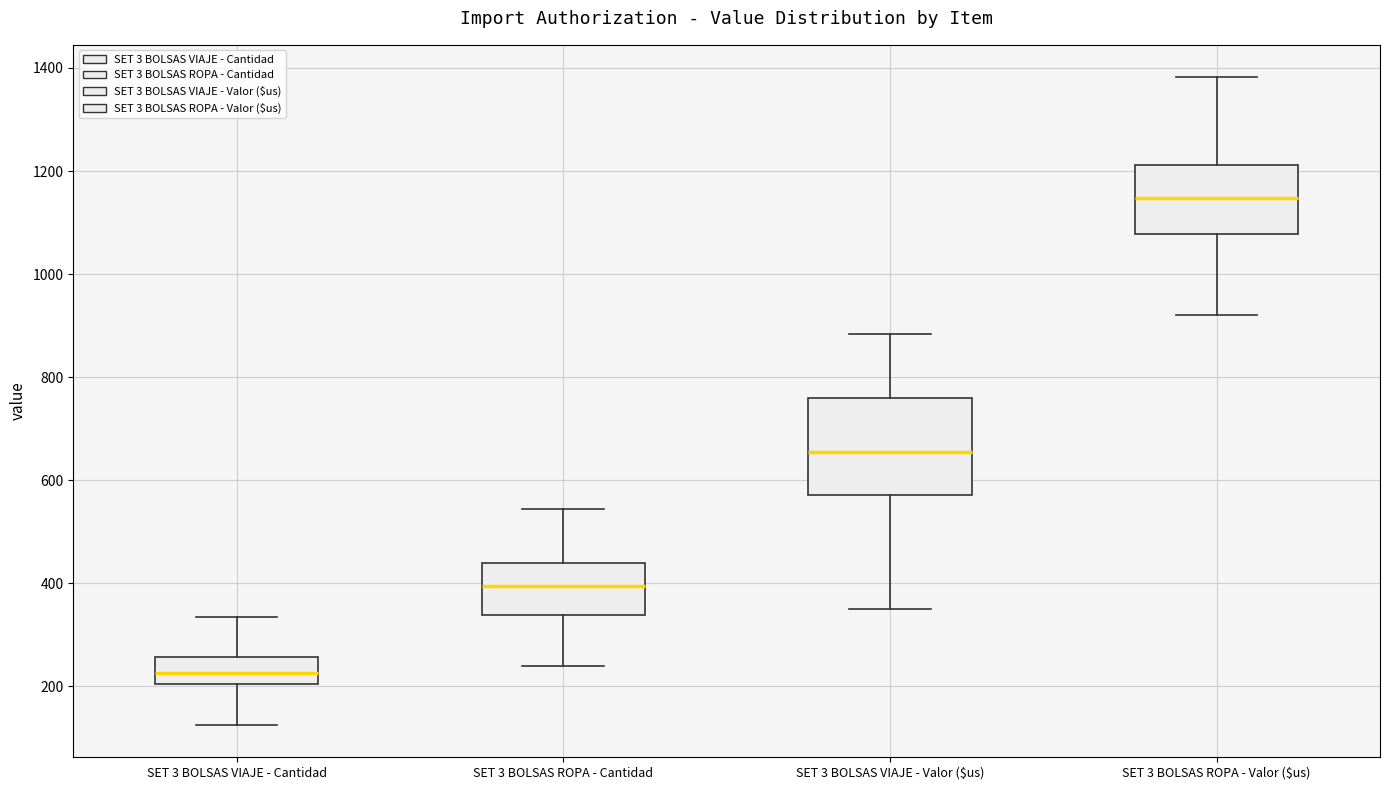

Where does the upper whisker of the box for SET 3 BOLSAS VIAJE - Valor ($us) end on the y-axis? The values are not printed on the chart, so give them approximately, as read against the axis.

880